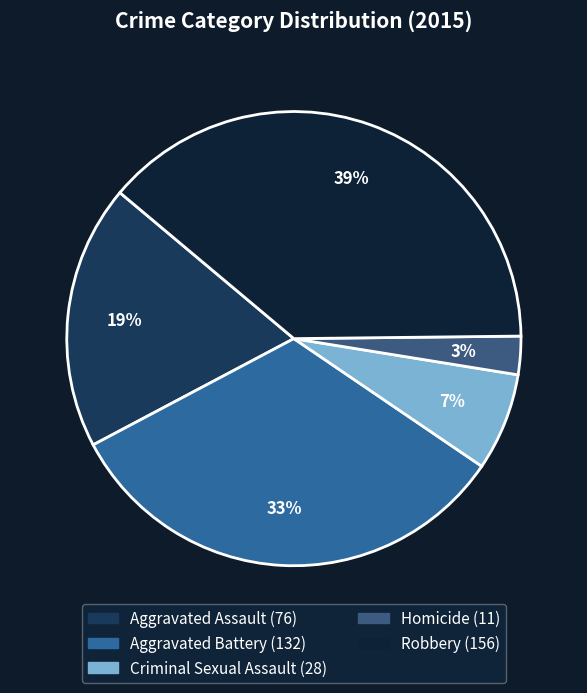

To the nearest percent, what is the difference between the largest and smallest slice percentages?

36%